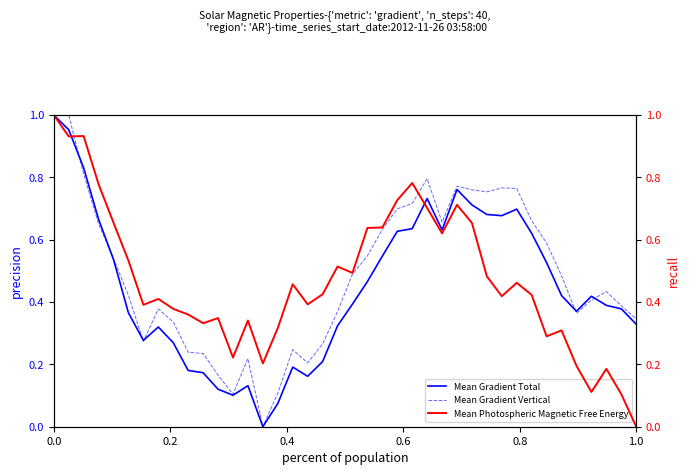

How many distinct data groups are displayed?

3